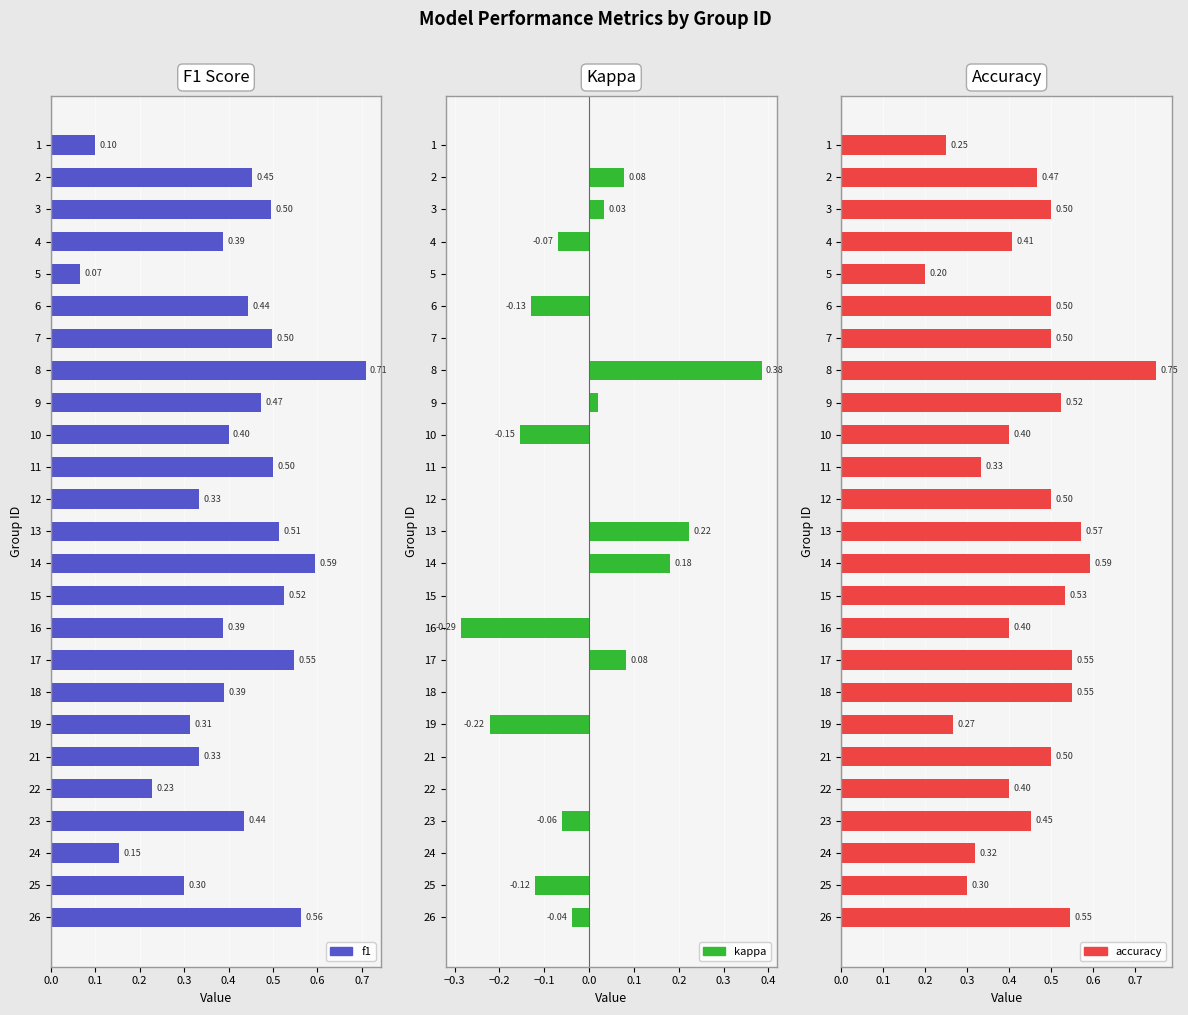

Between 10 and 21, which is larger?

10